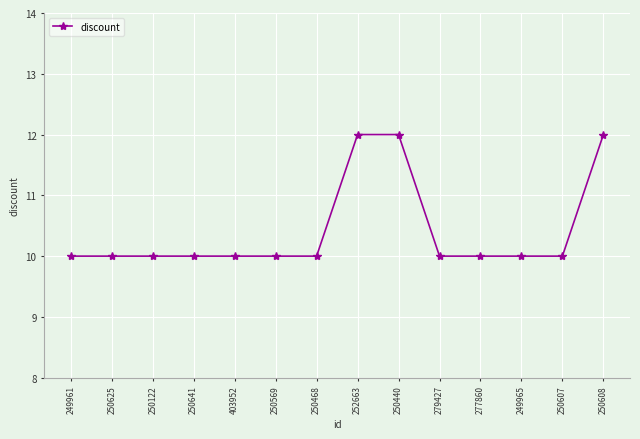

What is the minimum value shown in the chart?

10